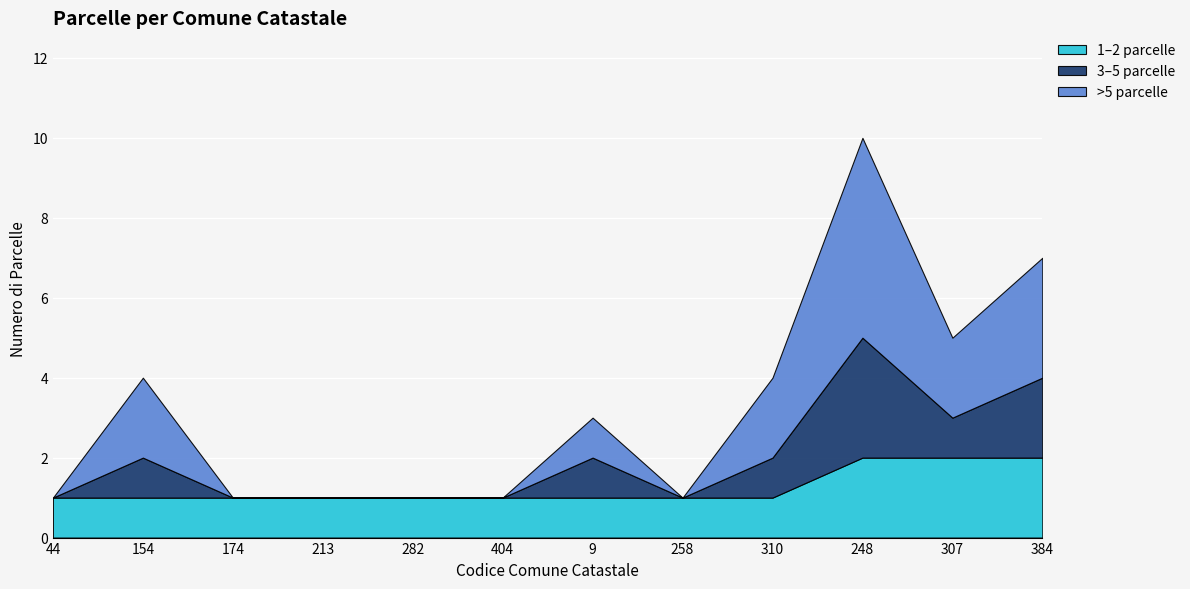

At which category does the data reach its first local valley?

258